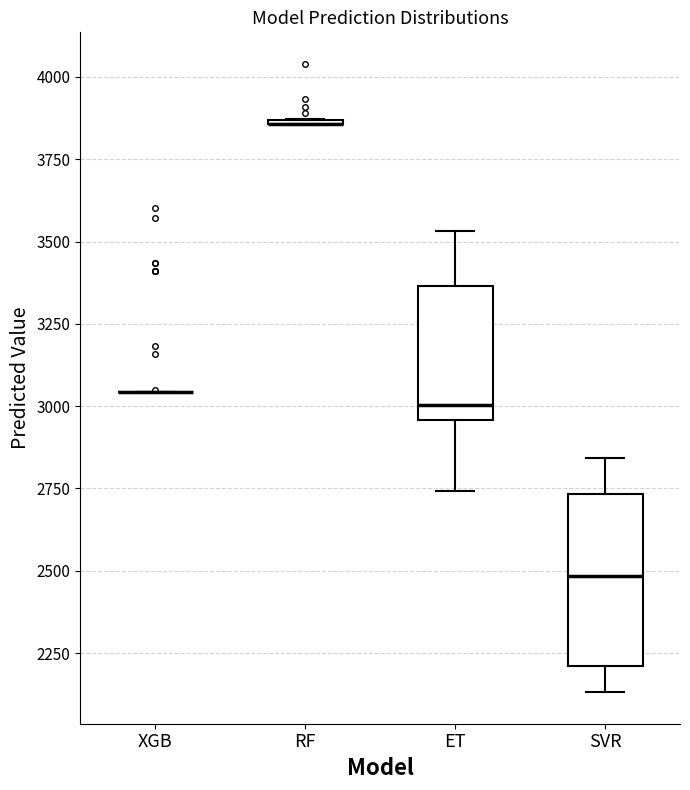

Reading left to right, read every box against the y-axis: the position of its median line, the range the box covers, and the ends of its whiskers. The values are not printed on the chart, so give them approximately, as read against the axis.

XGB: box collapsed to a line at 3050, whiskers 3050 to 3050
RF: box collapsed to a line at 3850, whiskers 3850 to 3850
ET: median 3000, box 2950 to 3350, whiskers 2750 to 3550
SVR: median 2500, box 2200 to 2750, whiskers 2150 to 2850